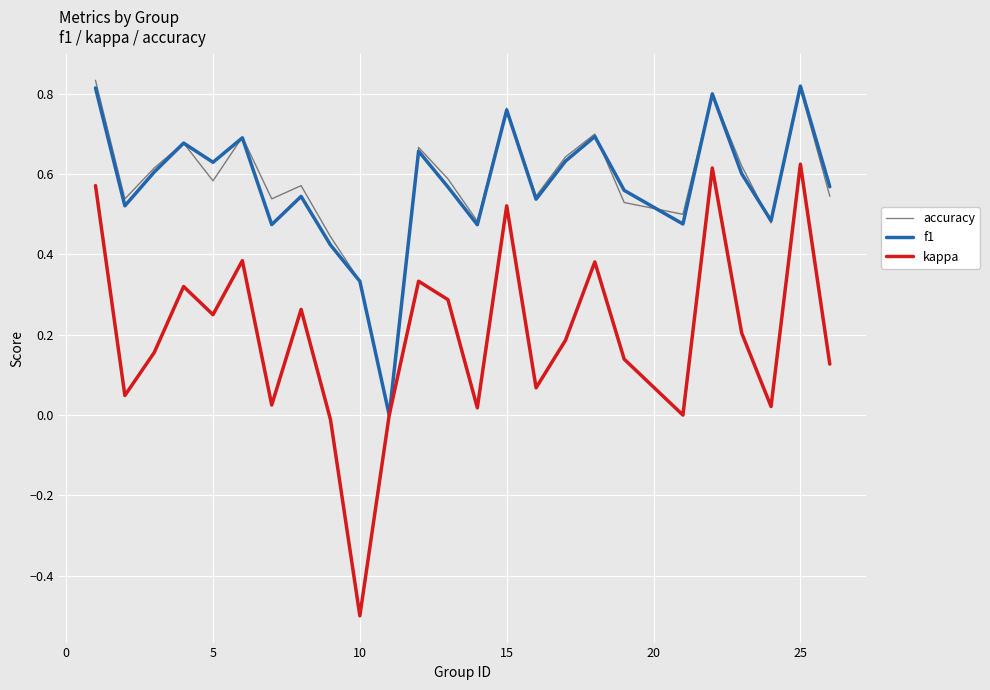

How many interior local valleys does the f1 series have?

8